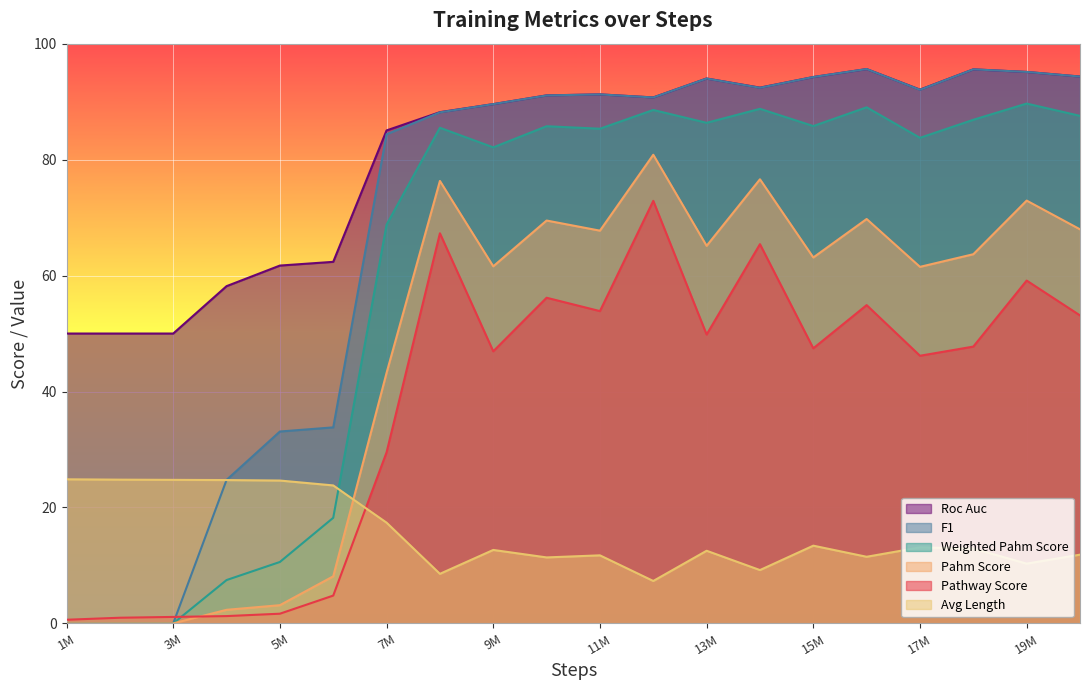

The value of Pahm Score at 19M is 126.5. True or false?

False